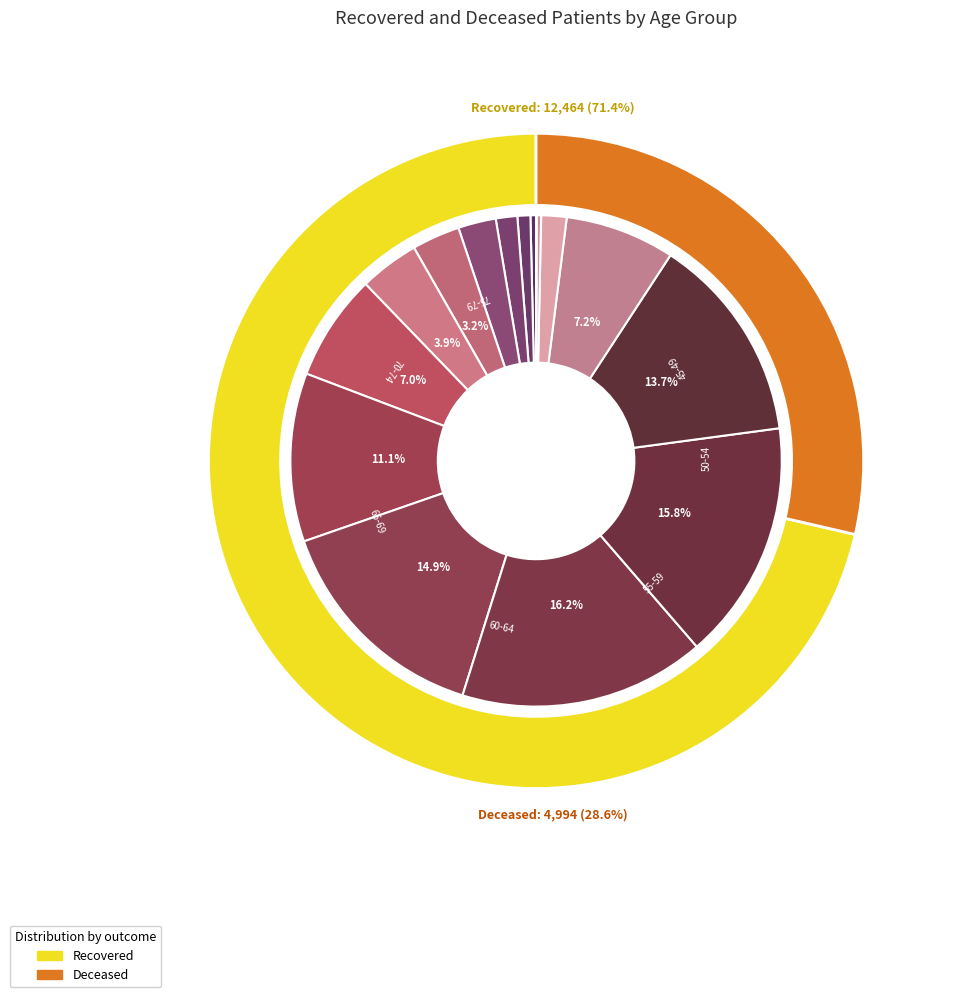

Rank the series at 5 from lowest to highest value.

deceased, recovered